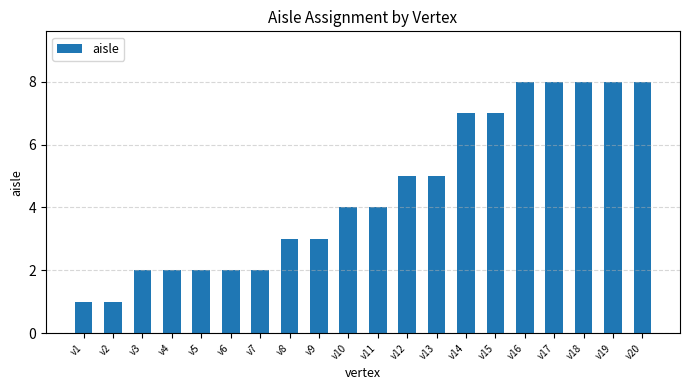

Which has a higher value, v16 or v6?

v16